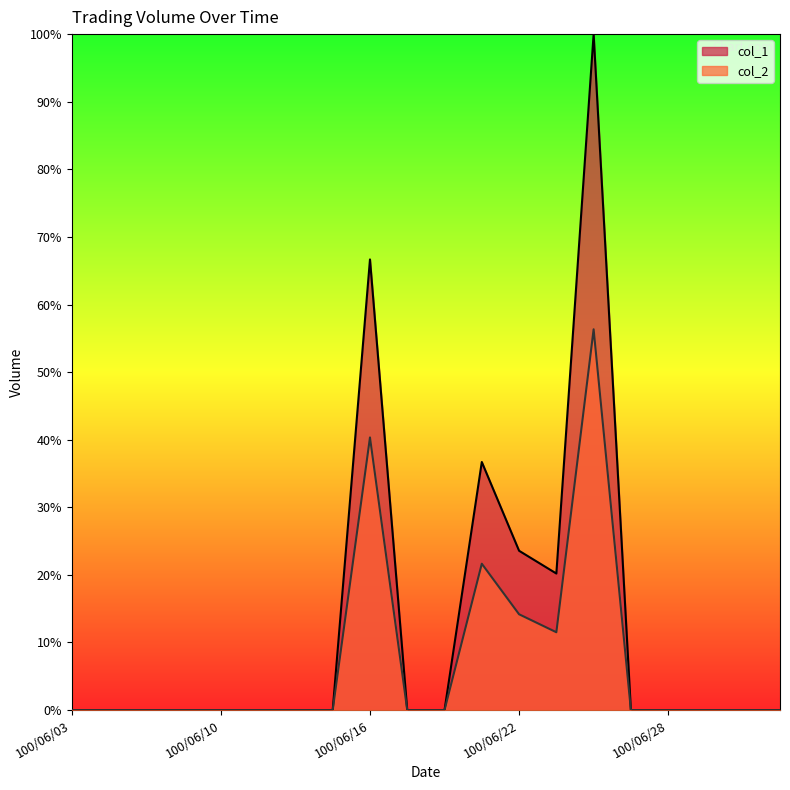

What is the sum of all col_1 values?

247.1